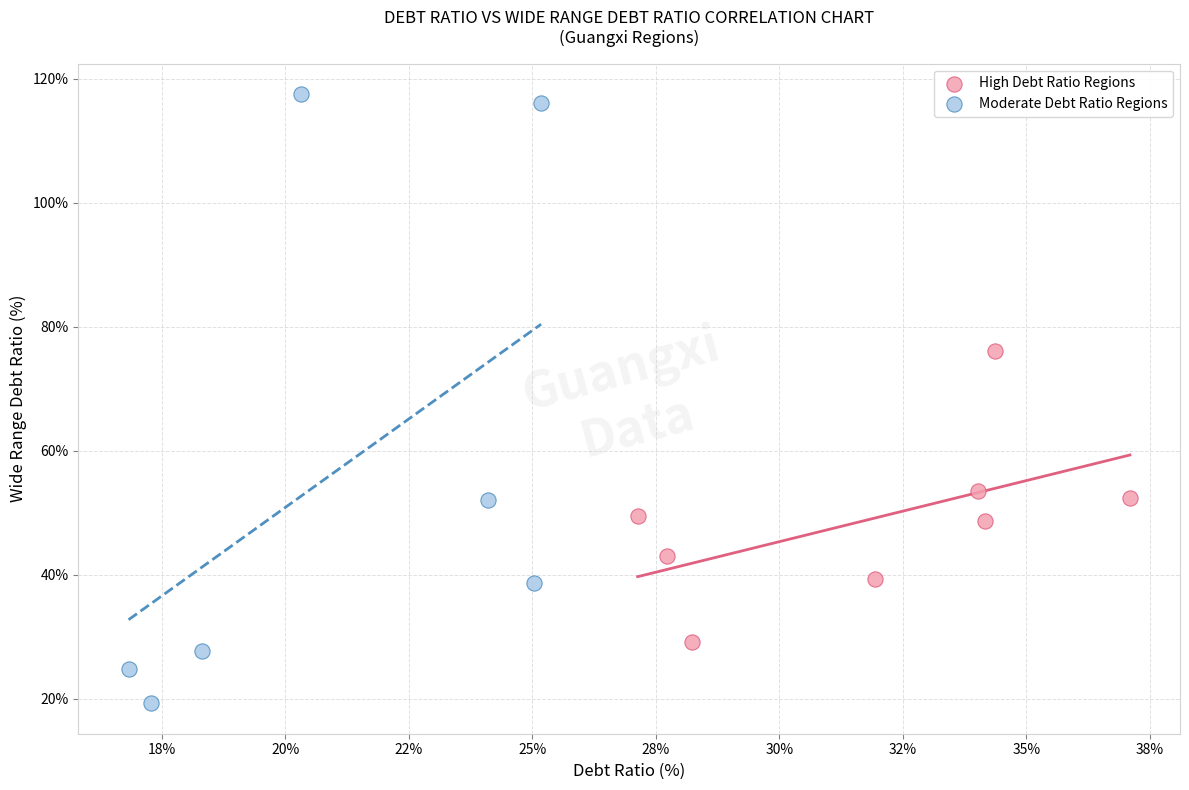

Which series contains the highest Y value?

Moderate Debt Ratio Regions